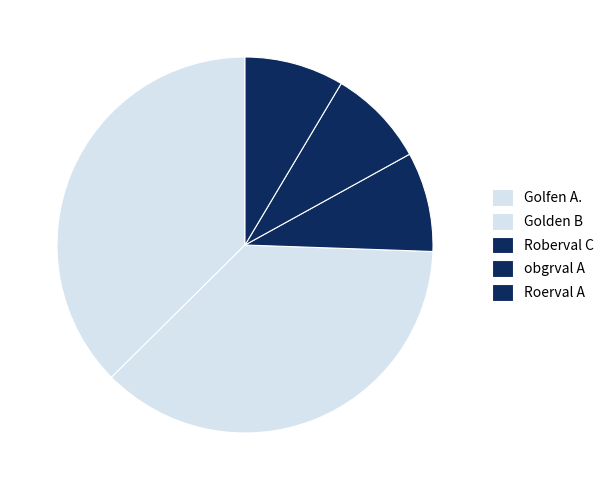

What percentage do Roberval C and Golfen A. together represent?

46.0%